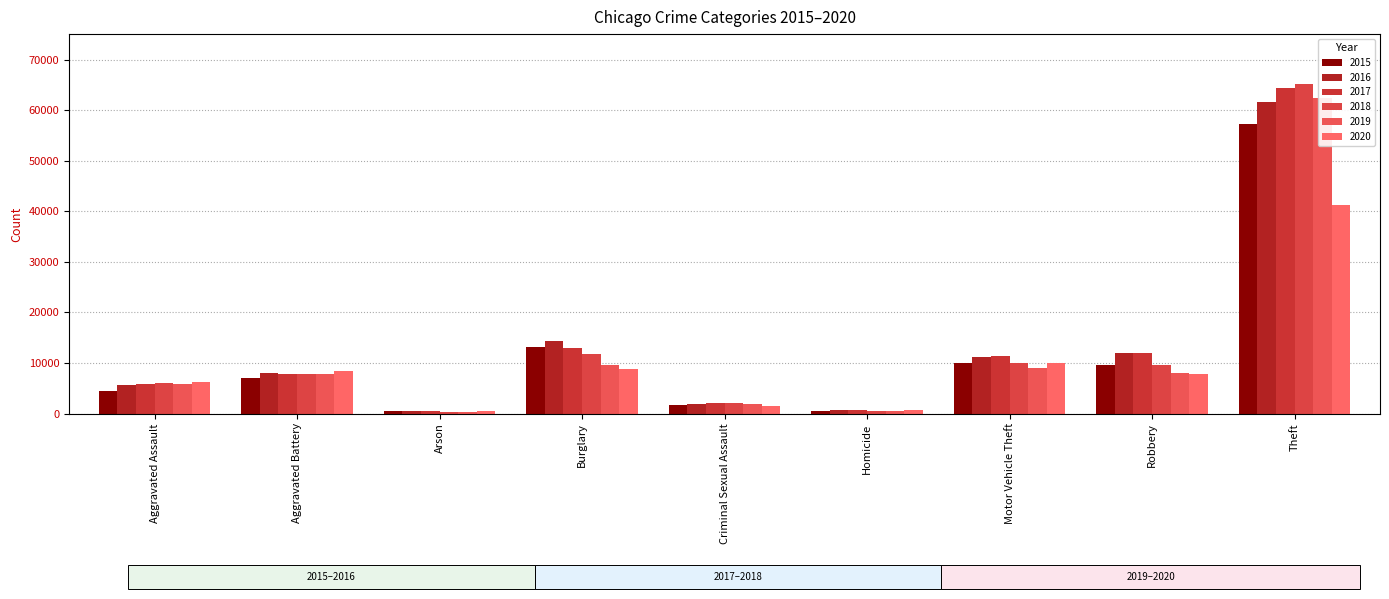

True or false: 2018 has a value of 16617 at Motor Vehicle Theft.

False